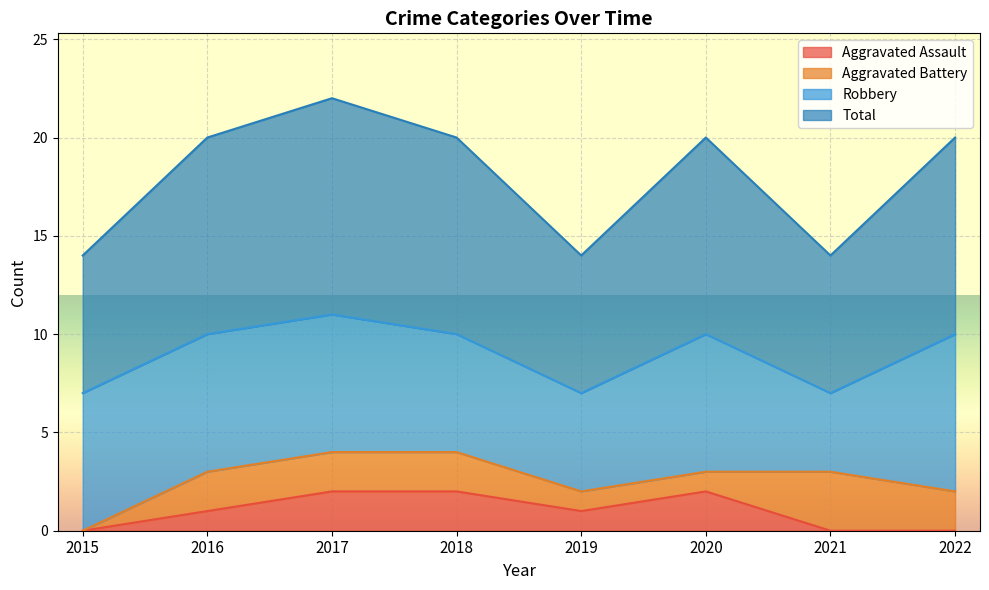

How many values in the Aggravated Assault series are below 1?

3